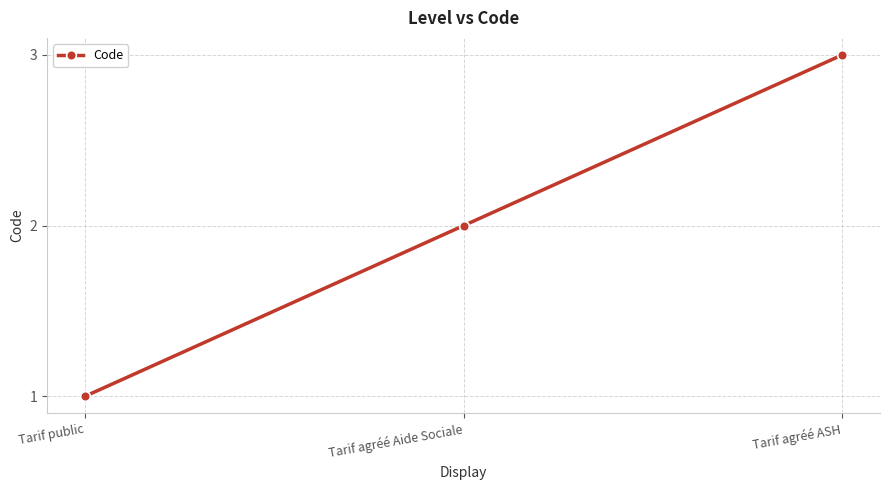

Rank the categories by value from lowest to highest.

Tarif public, Tarif agréé Aide Sociale, Tarif agréé ASH